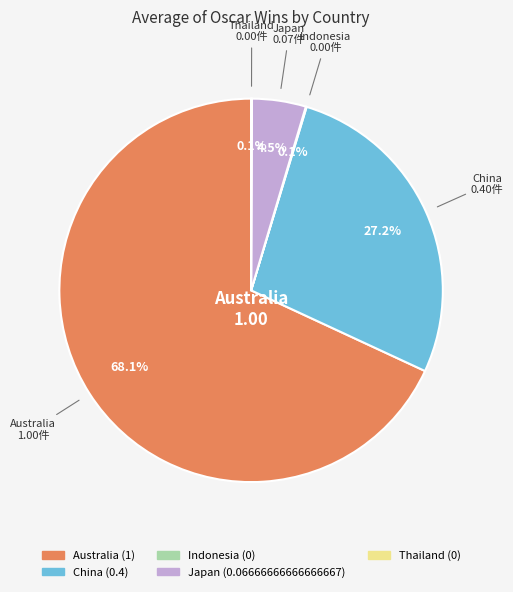

What is the largest slice in the pie chart?

Australia